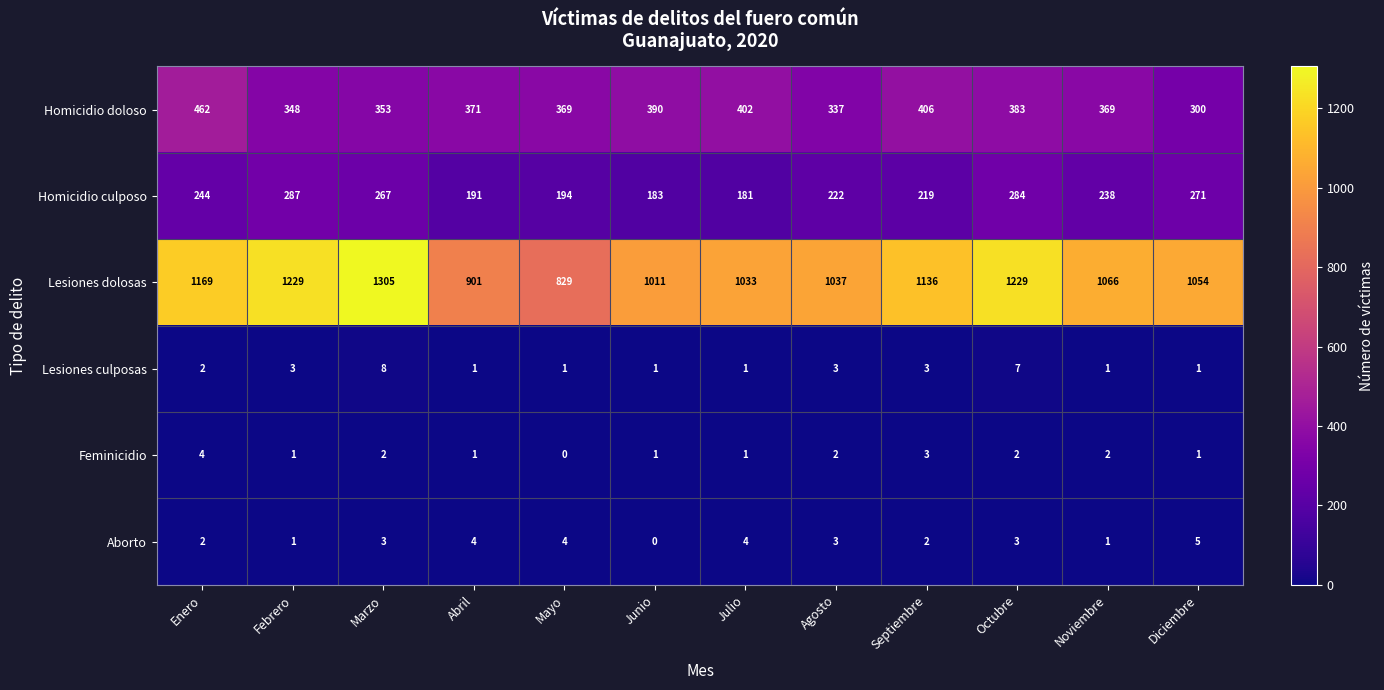

List the series in order of their peak value, highest first.

Lesiones dolosas, Homicidio doloso, Homicidio culposo, Lesiones culposas, Aborto, Feminicidio